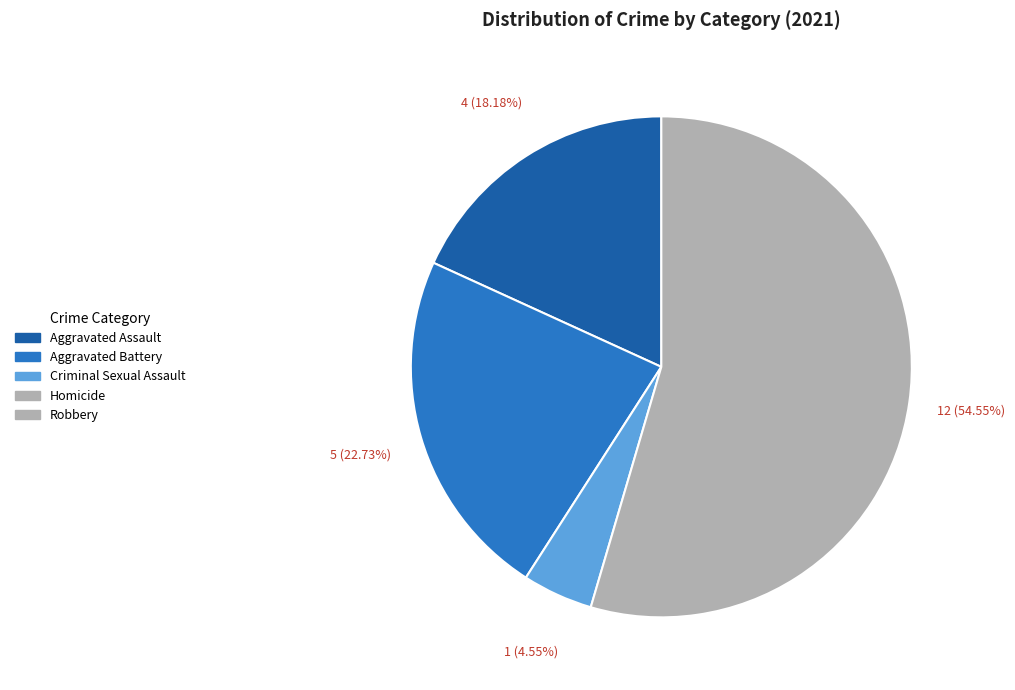

How many segments does this pie chart have?

4